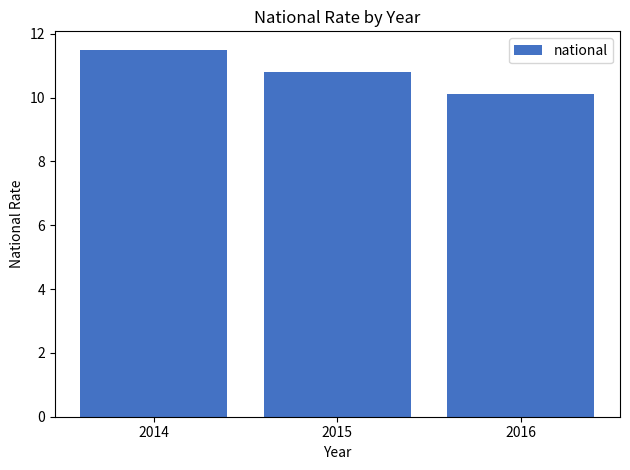

What is the change in value from 2015 to 2016?

-0.7